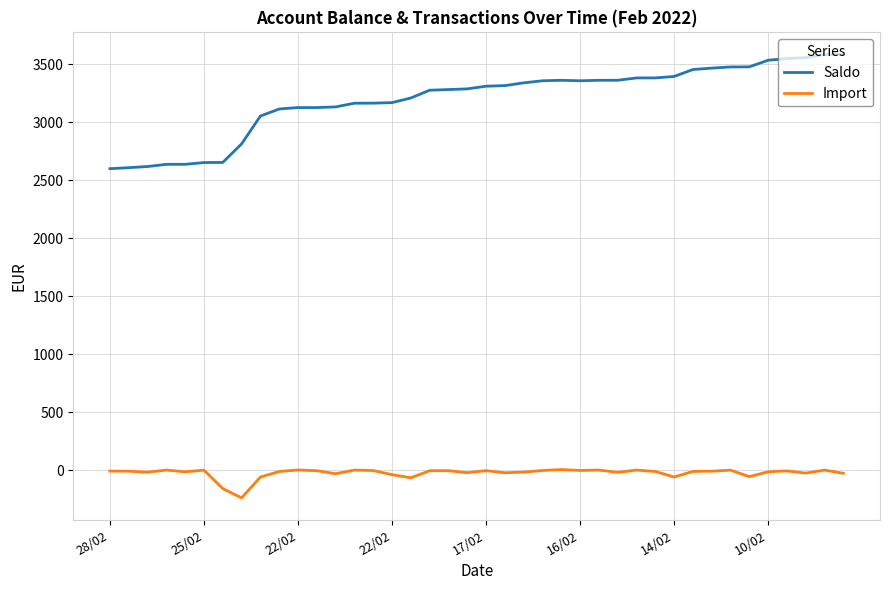

Count the number of categories in the chart.

40